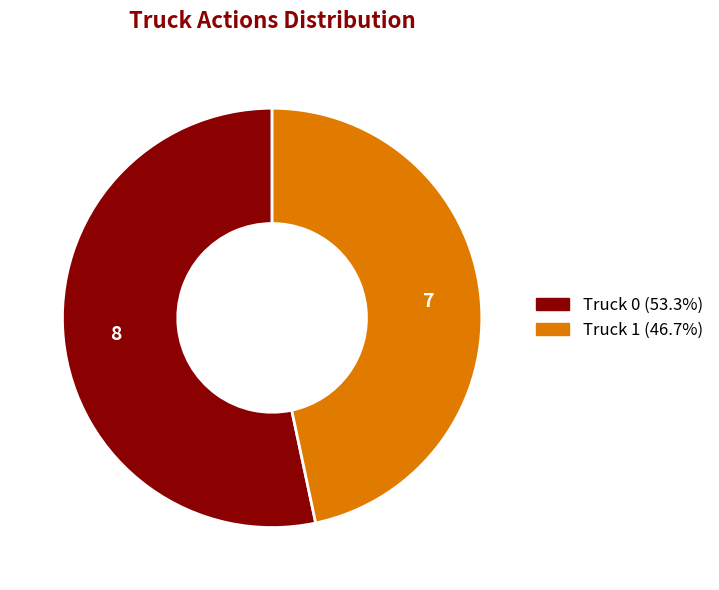

How many segments does this pie chart have?

2